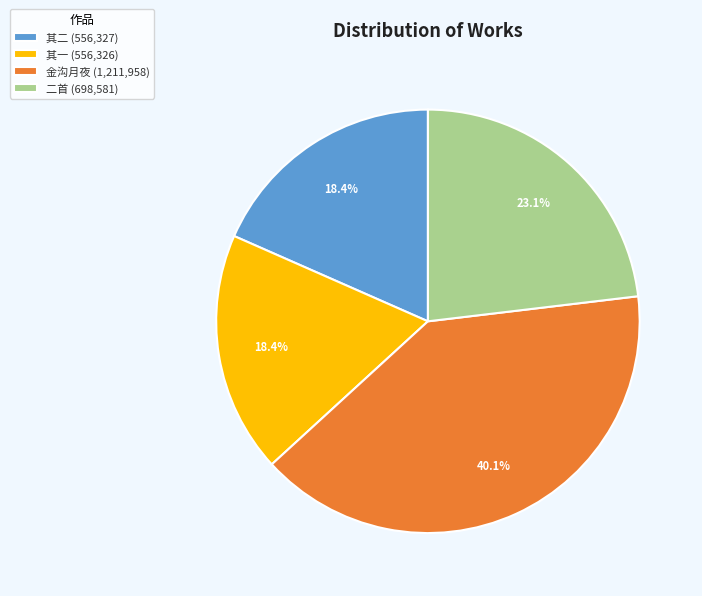

What is the ratio of the value at 二首 (698,581) to the value at 其一 (556,326)?

1.3